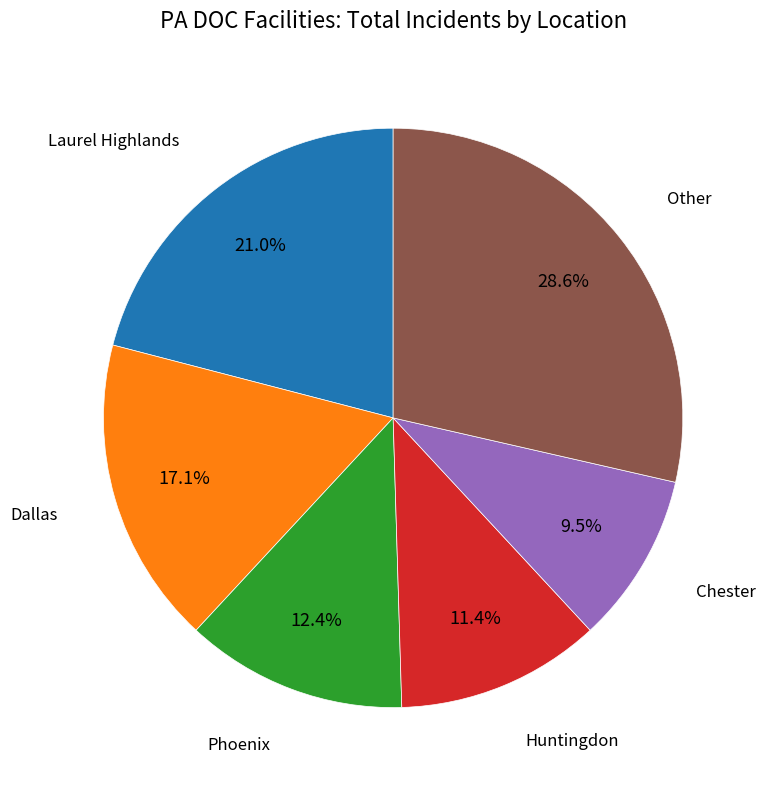

Combined, do Huntingdon and Phoenix account for over 50%?

No